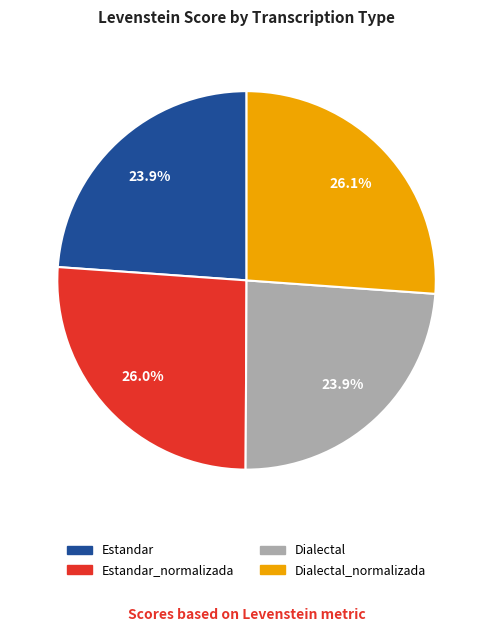

True or false: Estandar_normalizada accounts for 31% of the total.

False